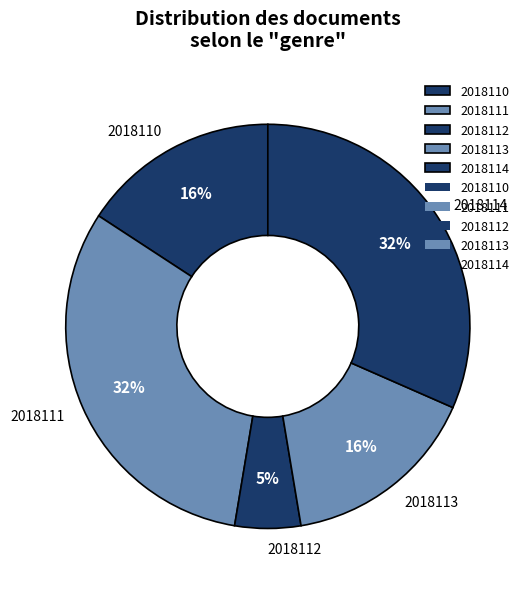

The 2018114 slice represents 40% of the pie. True or false?

False